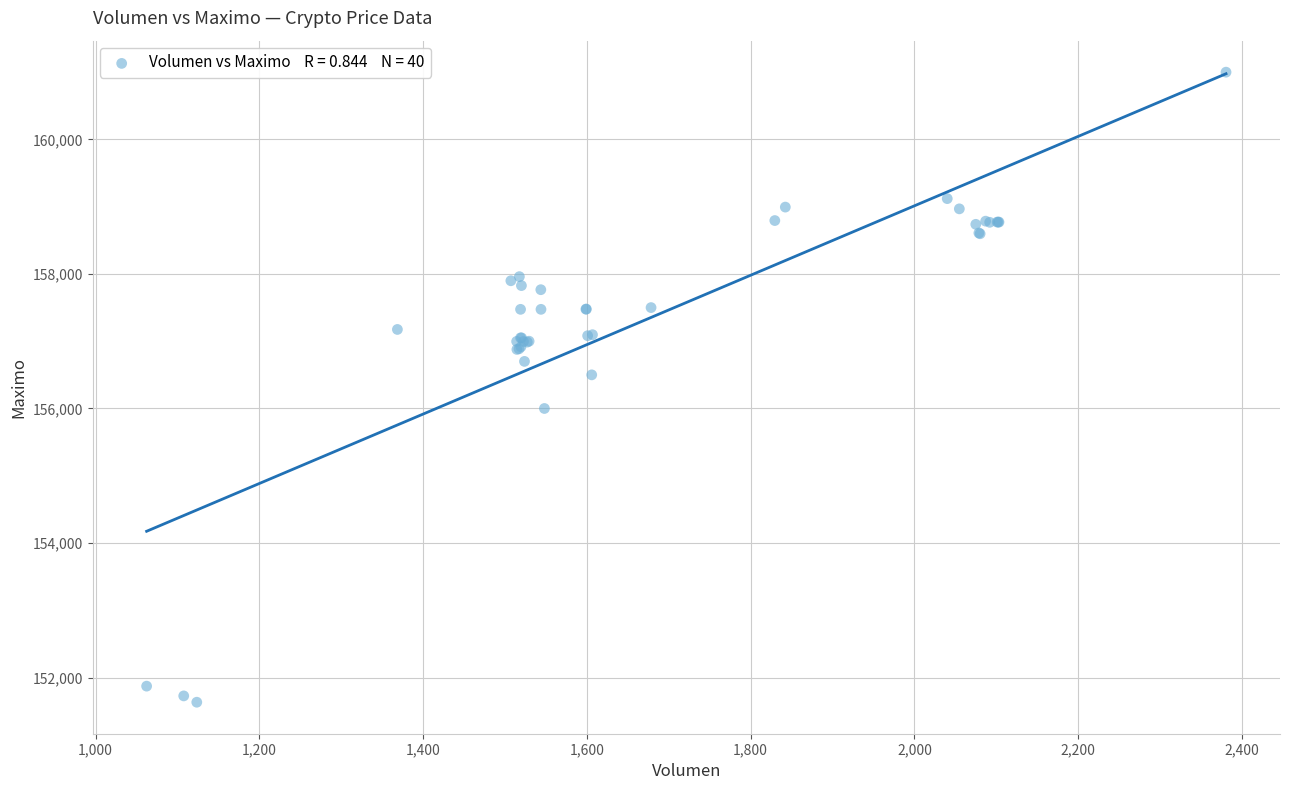

What Y value in the scatter plot is closest to 156316?

156500